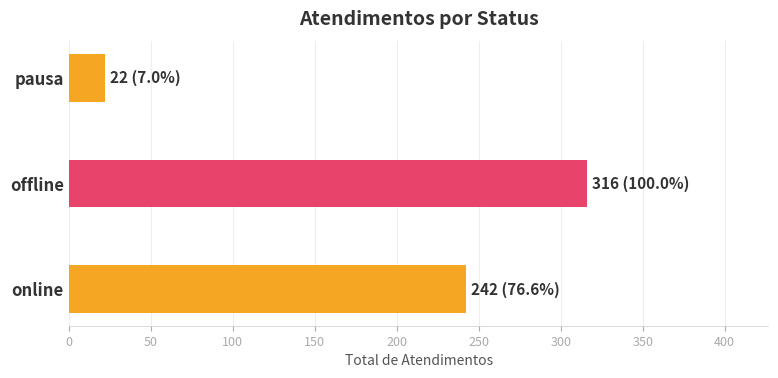

How many categories are shown in the chart?

3